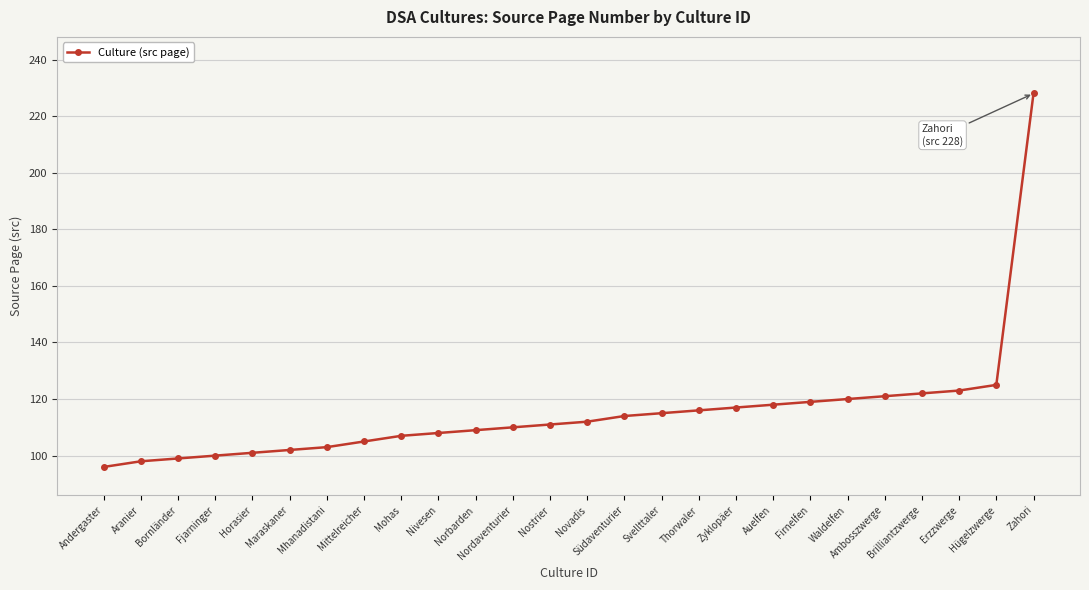

Which has a higher value, Bornländer or Nordaventurier?

Nordaventurier